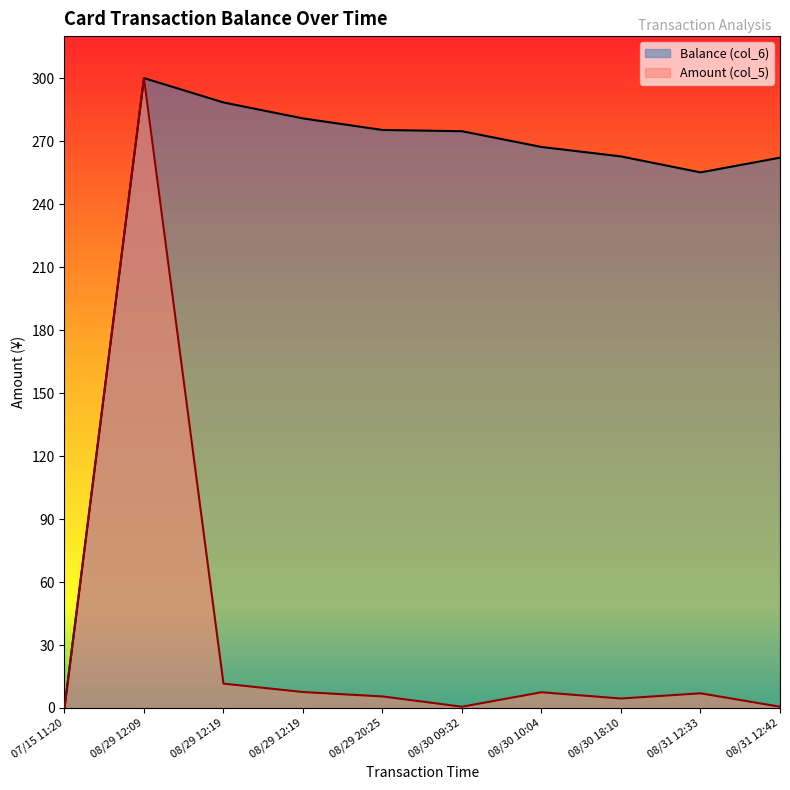

What are all the series names shown in the legend?

Balance (col_6), Amount (col_5)